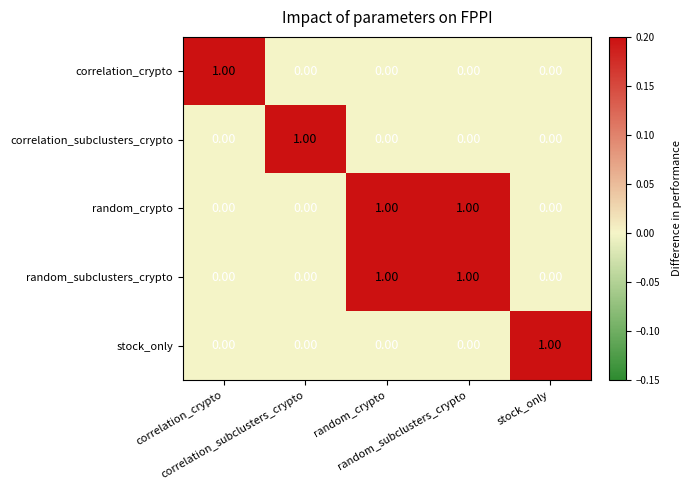

At how many categories does at least one series exceed 0?

5